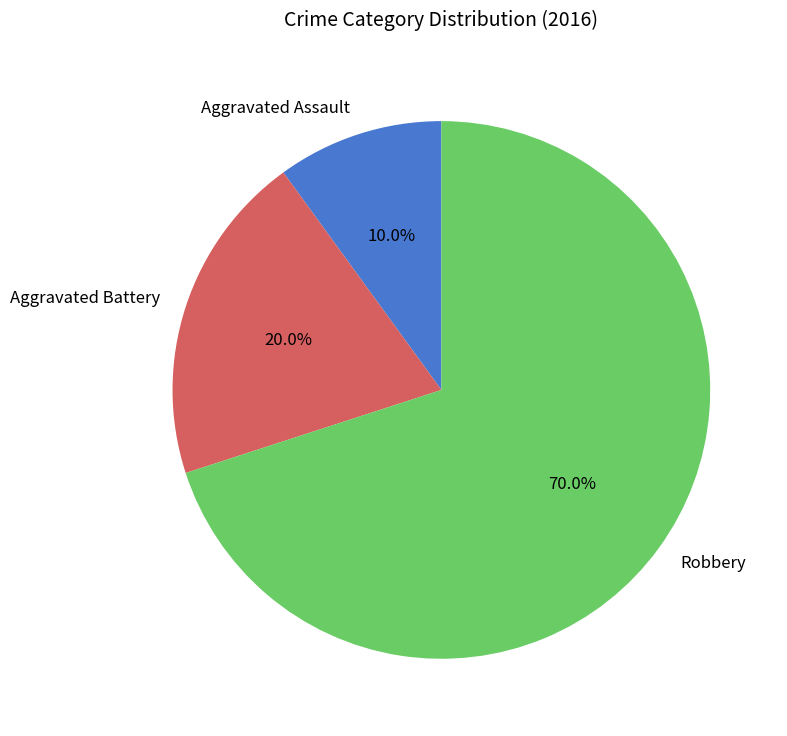

How many slices are in this pie chart?

3